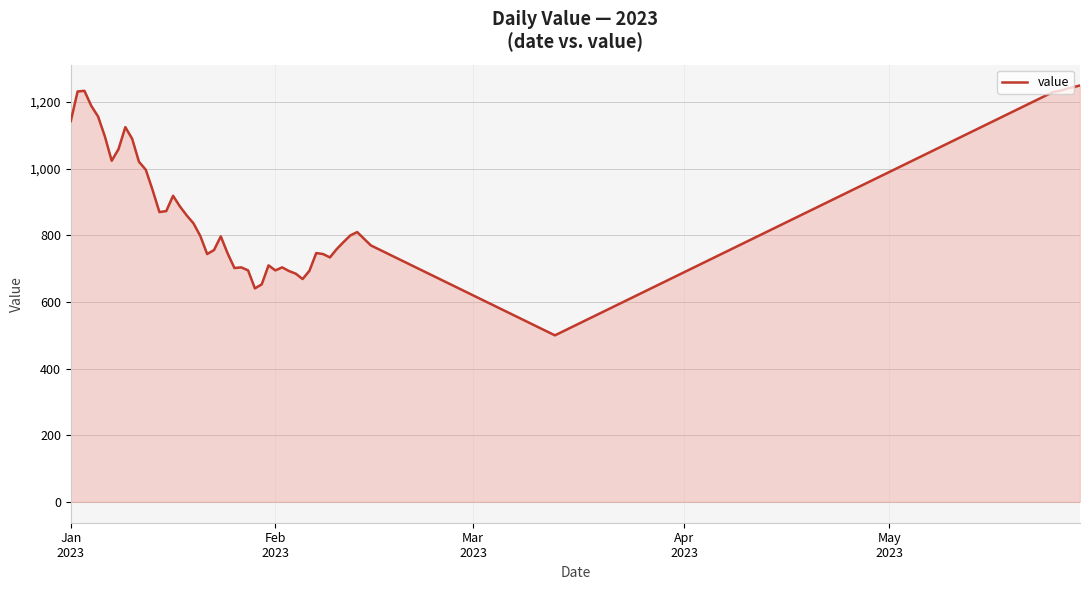

What is the smallest value displayed?

500